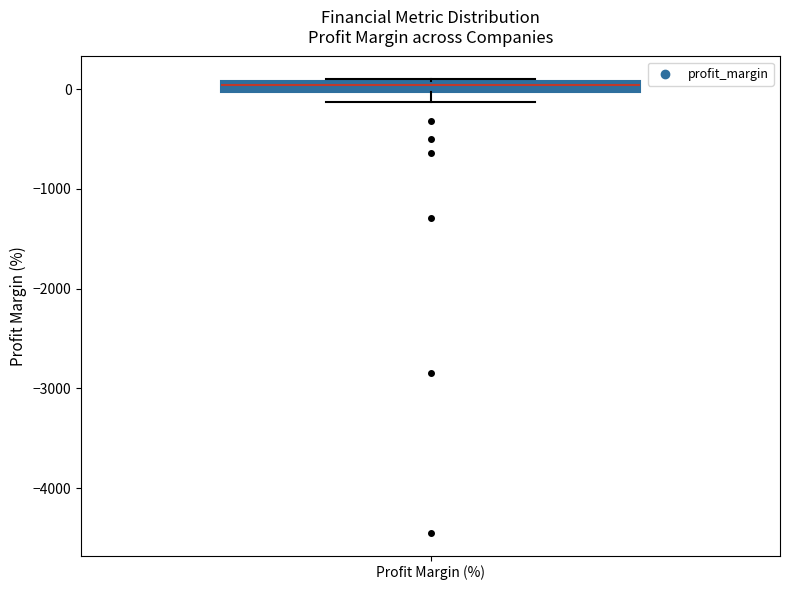

Where is the lower edge of the box for Profit Margin (%) on the y-axis? The values are not printed on the chart, so give them approximately, as read against the axis.

0